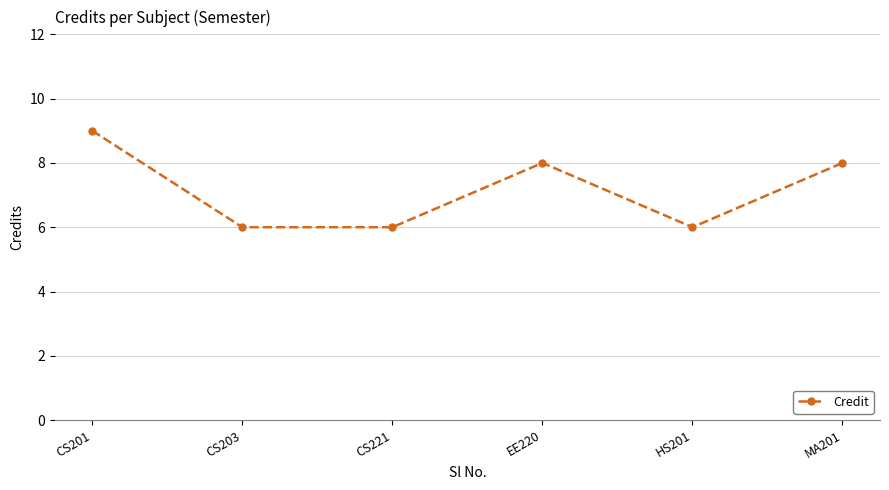

What is the label of the 6th point from the right?

CS201